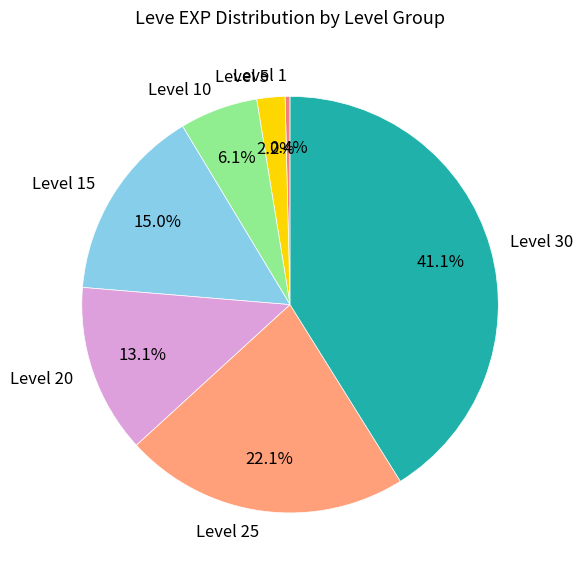

Which category has the smallest portion of the pie?

Level 1